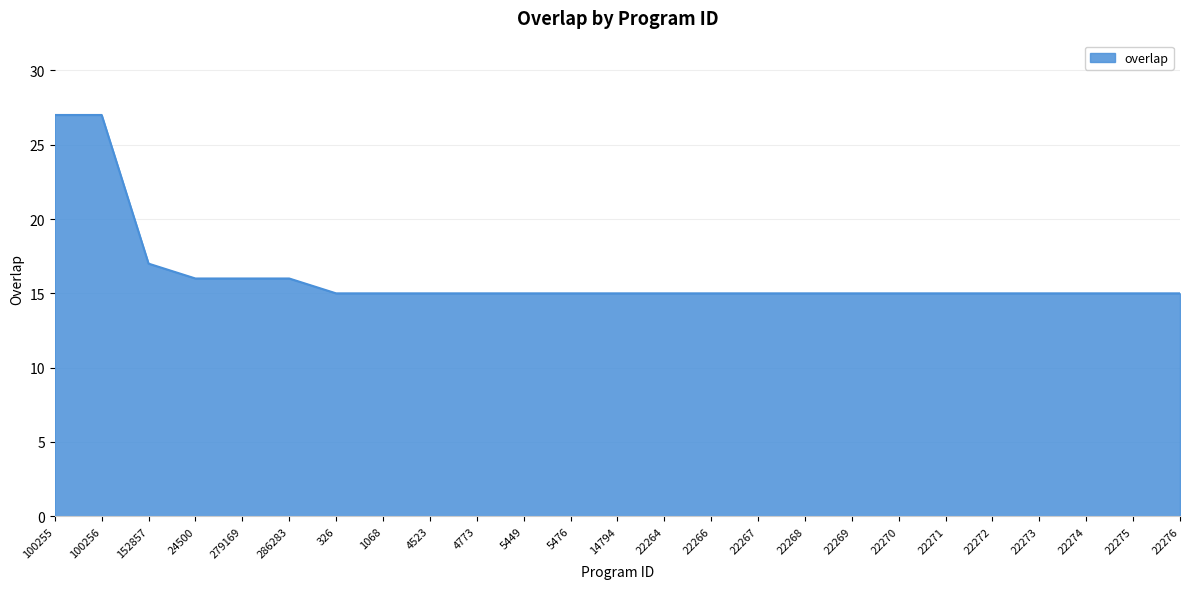

Read the value at 22266, to the nearest 10.

20